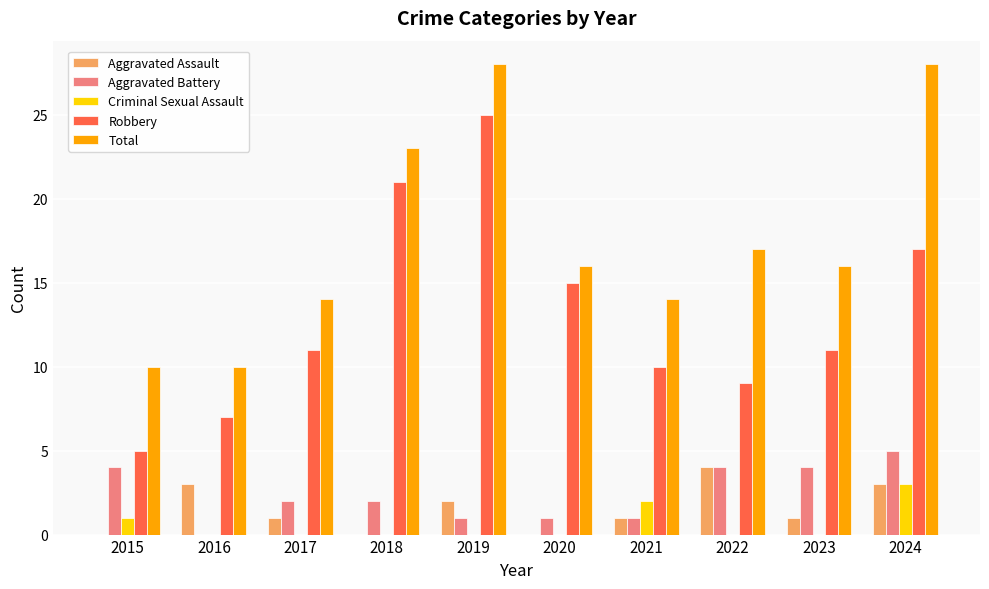

Reading left to right, what are all the values shown in this chart?

Aggravated Assault: 2015=0	2016=3	2017=1	2018=0	2019=2	2020=0	2021=1	2022=4	2023=1	2024=3
Aggravated Battery: 2015=4	2016=0	2017=2	2018=2	2019=1	2020=1	2021=1	2022=4	2023=4	2024=5
Criminal Sexual Assault: 2015=1	2016=0	2017=0	2018=0	2019=0	2020=0	2021=2	2022=0	2023=0	2024=3
Robbery: 2015=5	2016=7	2017=11	2018=21	2019=25	2020=15	2021=10	2022=9	2023=11	2024=17
Total: 2015=10	2016=10	2017=14	2018=23	2019=28	2020=16	2021=14	2022=17	2023=16	2024=28